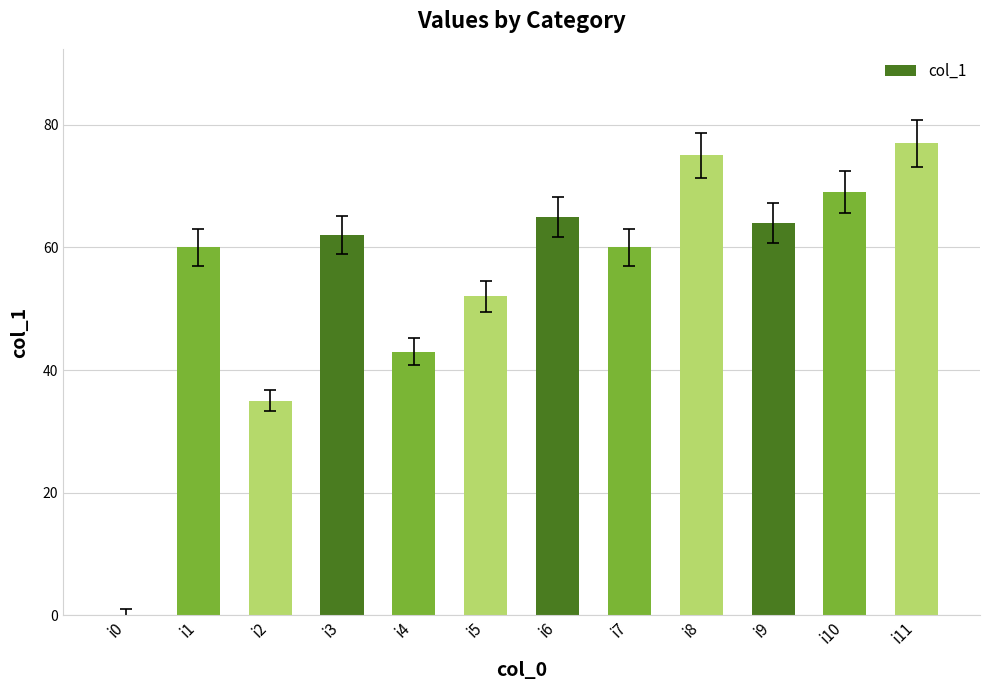

At which label is the value closest to 38?

i2